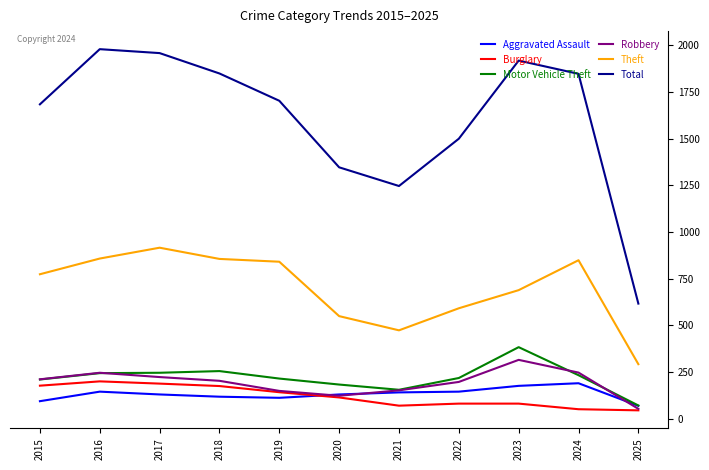

How many interior local peaks does the Robbery series have?

2